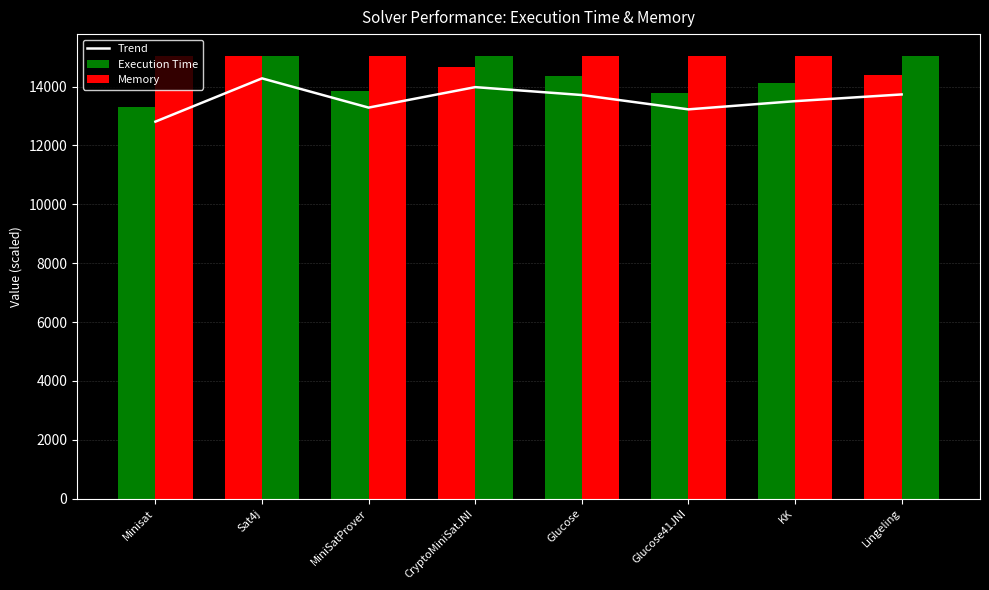

Count the number of categories in the chart.

8